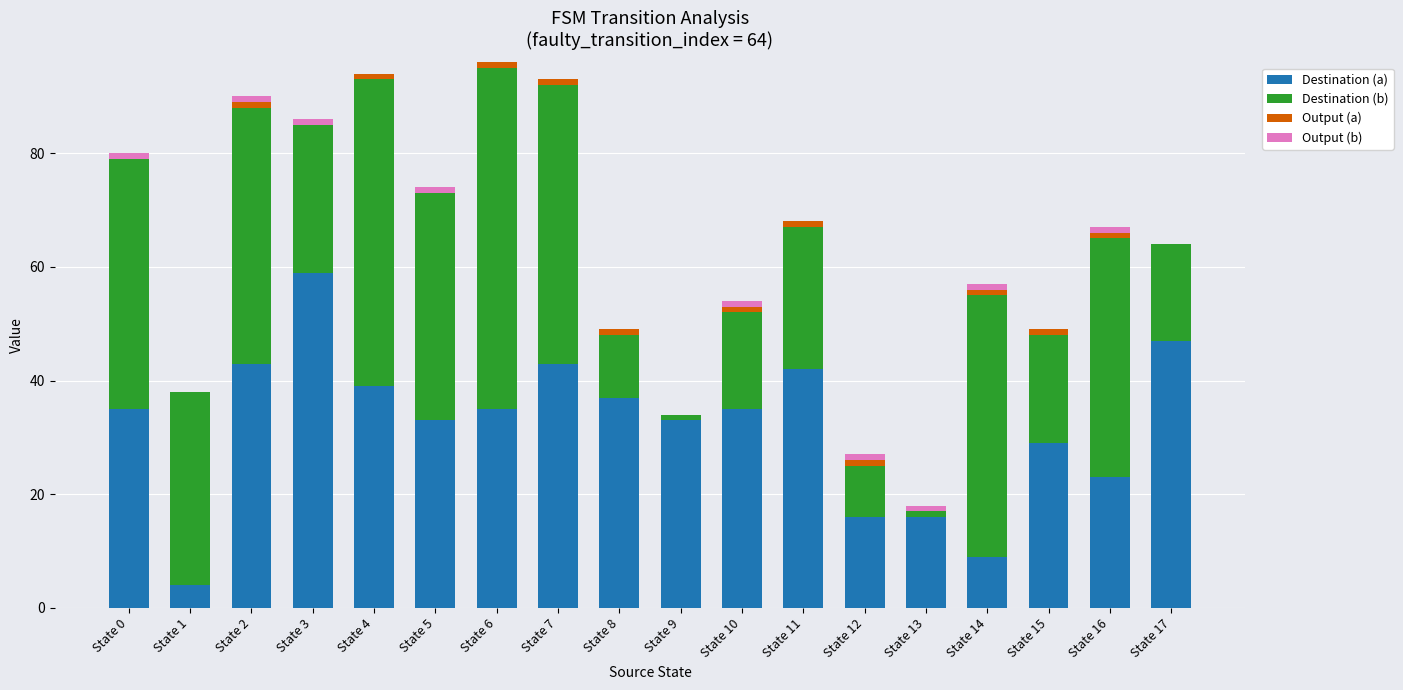

What is the highest value of the Destination (a) series?

59